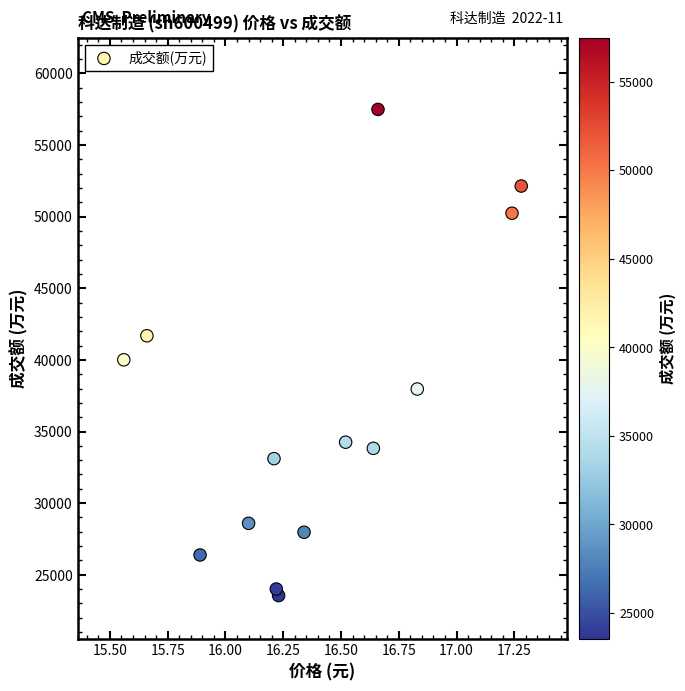

What is the range of Y values (max minus min)?

33932